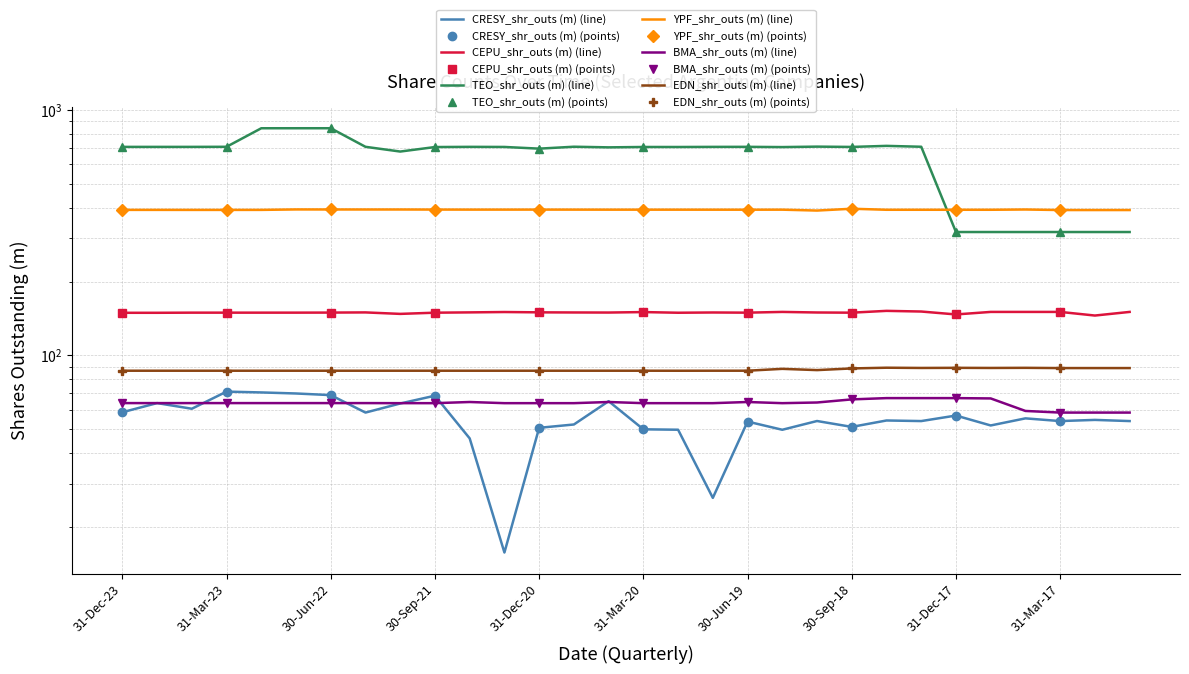

Which series changed the most between 31-Mar-23 and 30-Sep-16?

TEO_shr_outs (m)